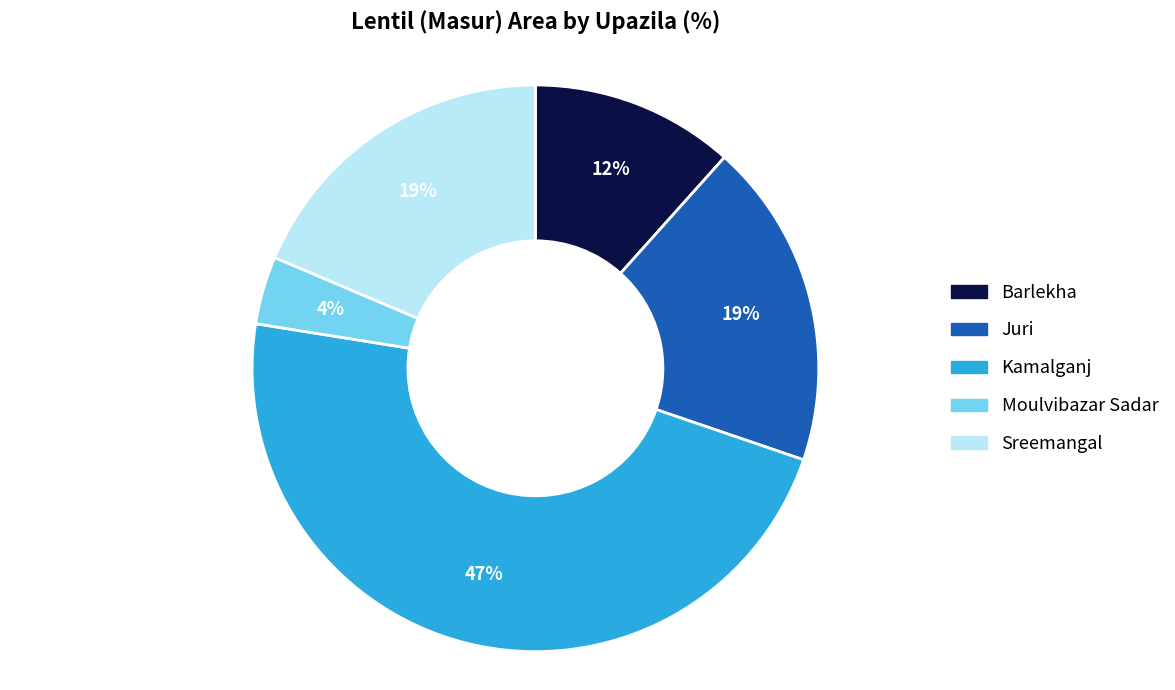

To the nearest percent, what is the difference between the largest and smallest slice percentages?

43%